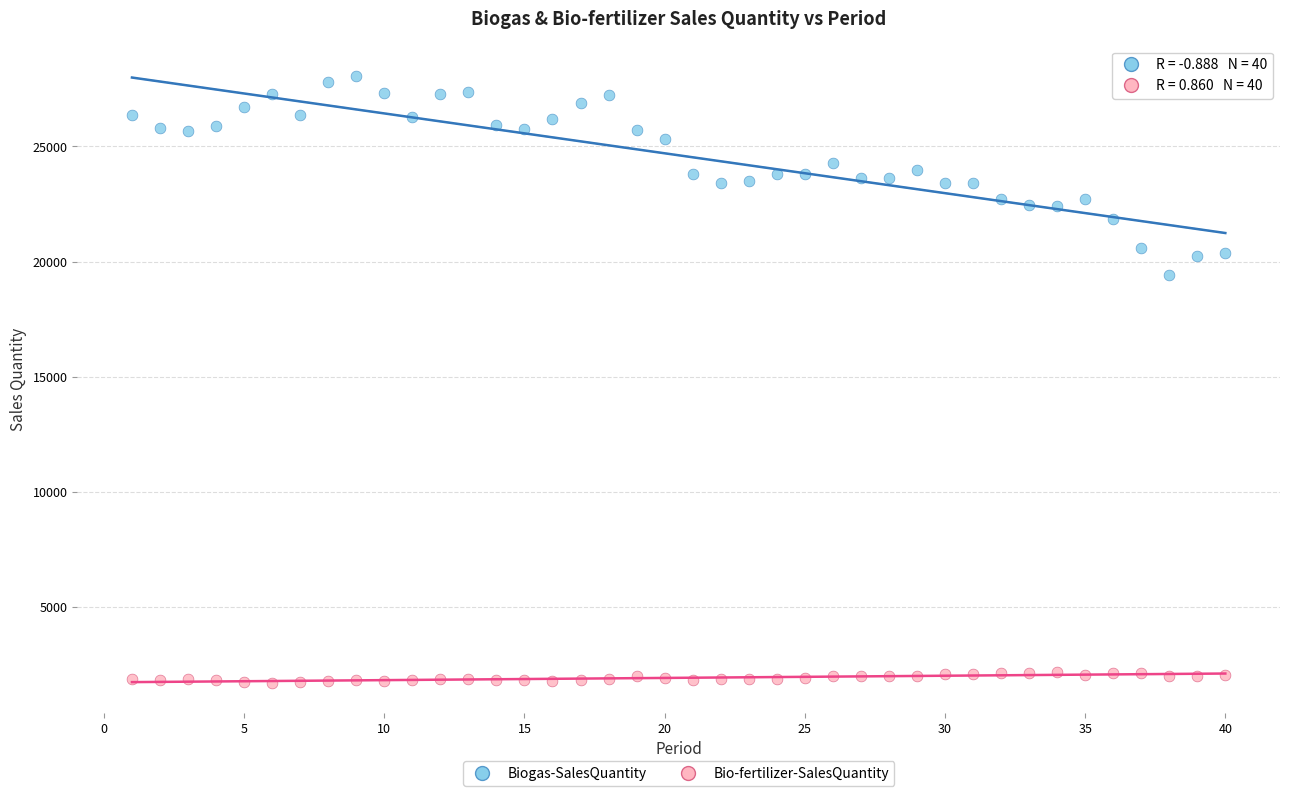

Across all series, what Y value is closest to 14884?

19406.3